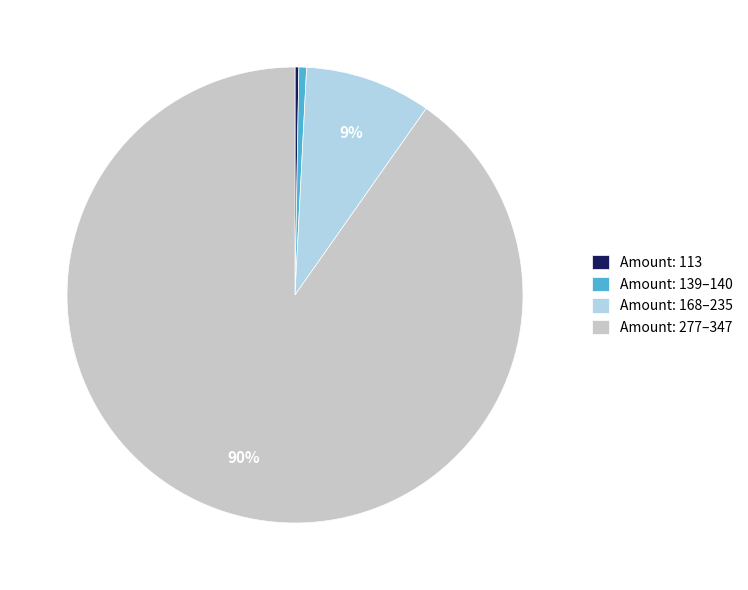

True or false: Amount: 139–140 accounts for 15% of the total.

False